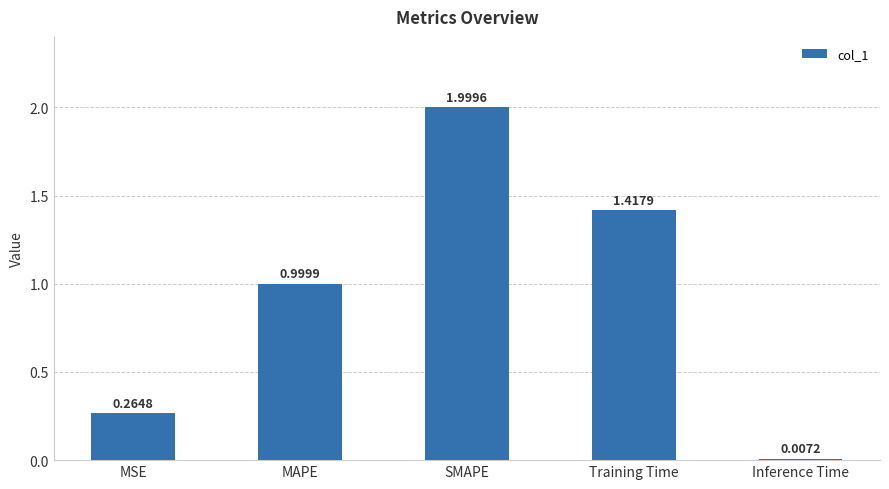

What is the sum of all values?

4.7